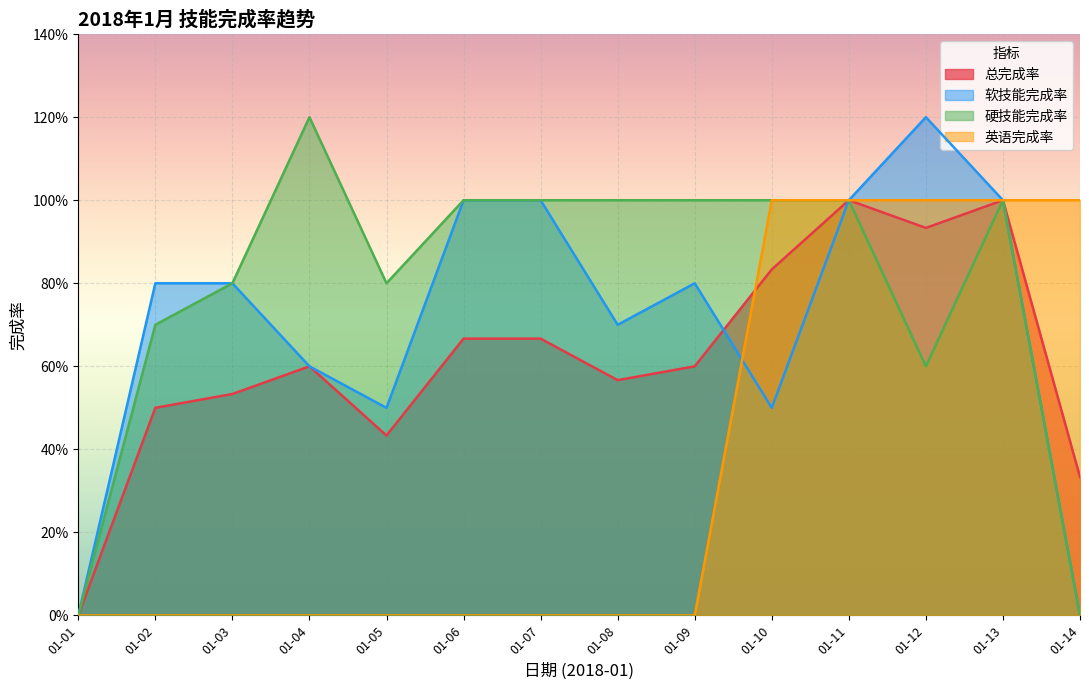

How many categories are shown in the chart?

14